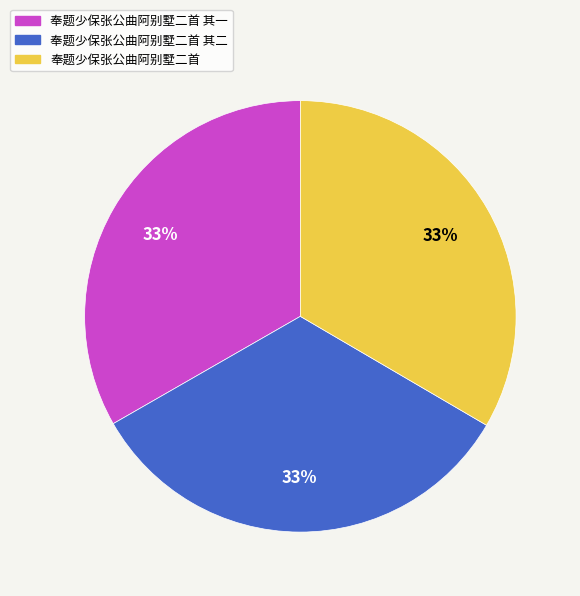

What is the ratio of the value at 奉题少保张公曲阿别墅二首 to the value at 奉题少保张公曲阿别墅二首 其二?

1.0